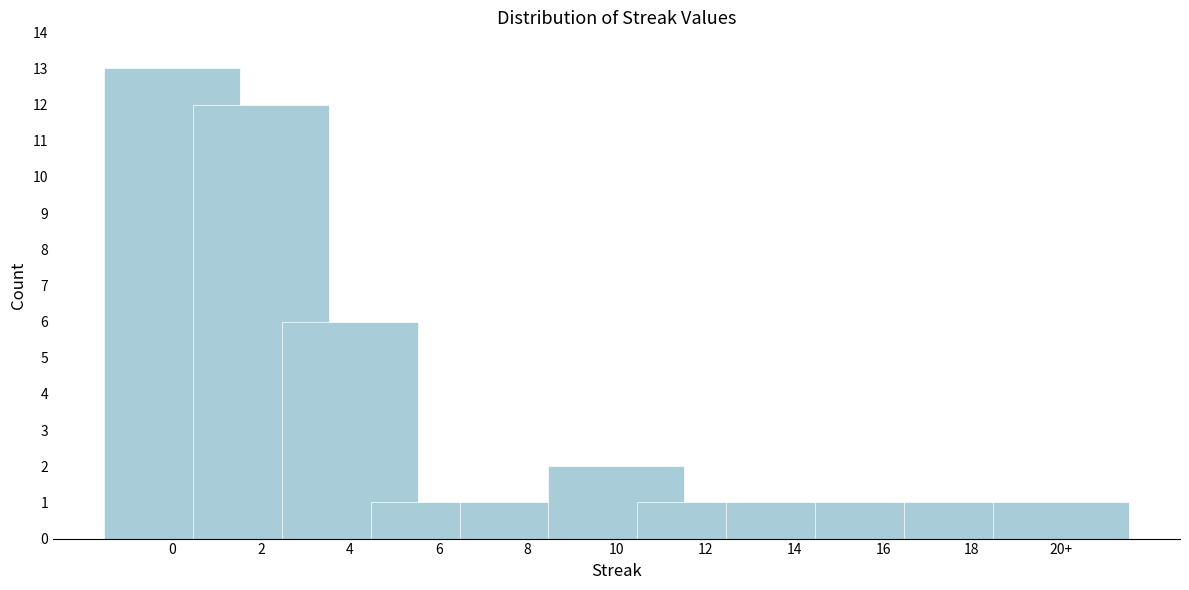

Reading right to left, transcribe all the data shown in this chart.

20+=1	18=1	16=1	14=1	12=1	10=2	8=1	6=1	4=6	2=12	0=13